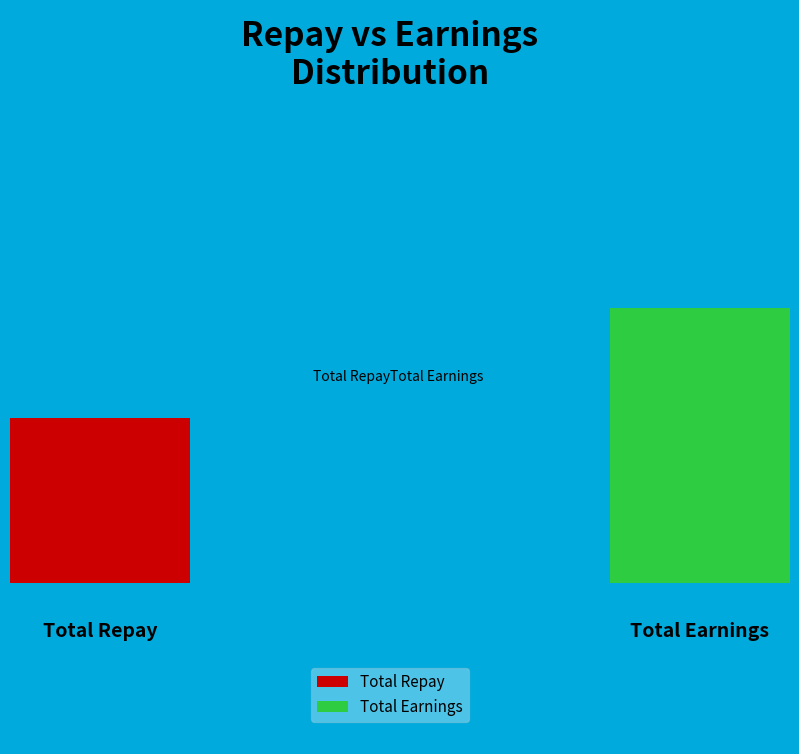

Which slice is the smallest?

Total Repay